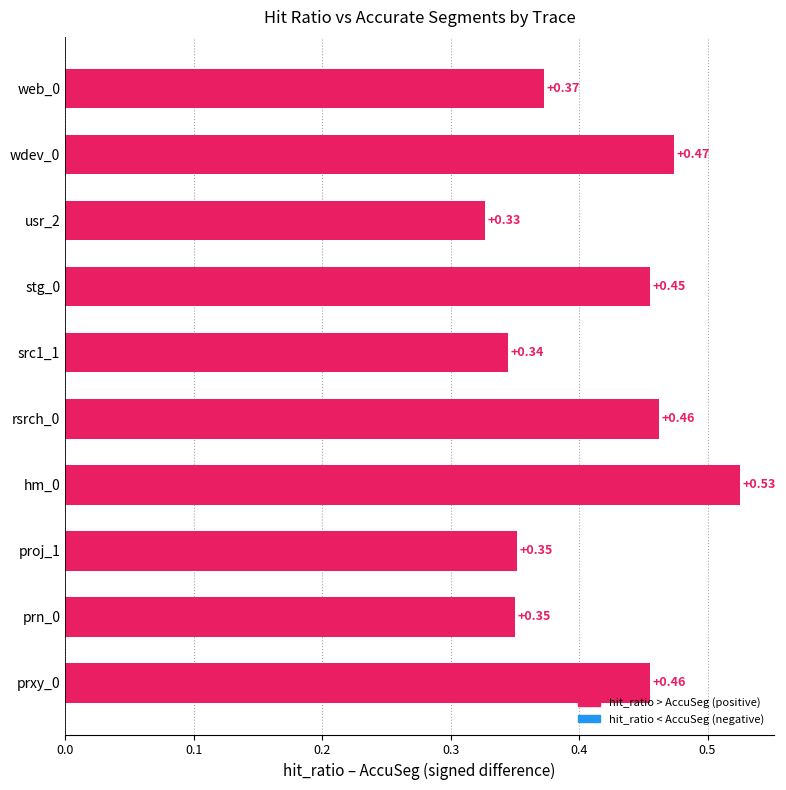

At which category does the chart reach its peak across all series?

hm_0